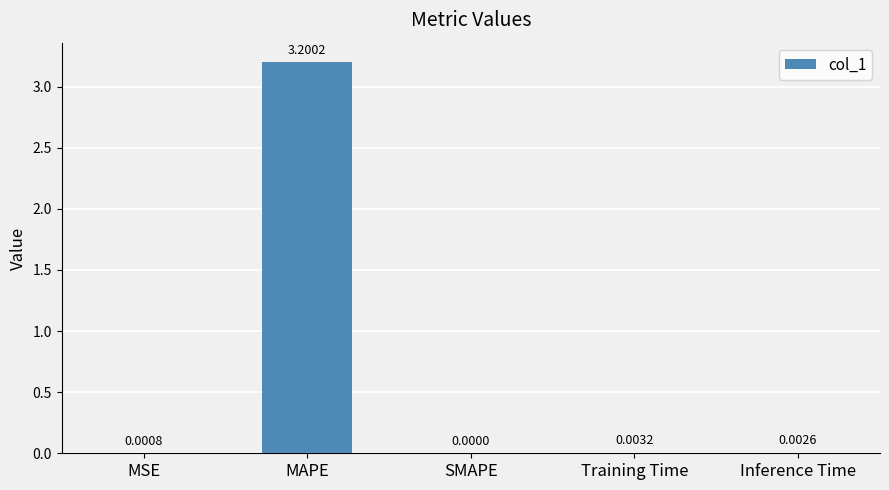

Which has a higher value, SMAPE or Training Time?

Training Time